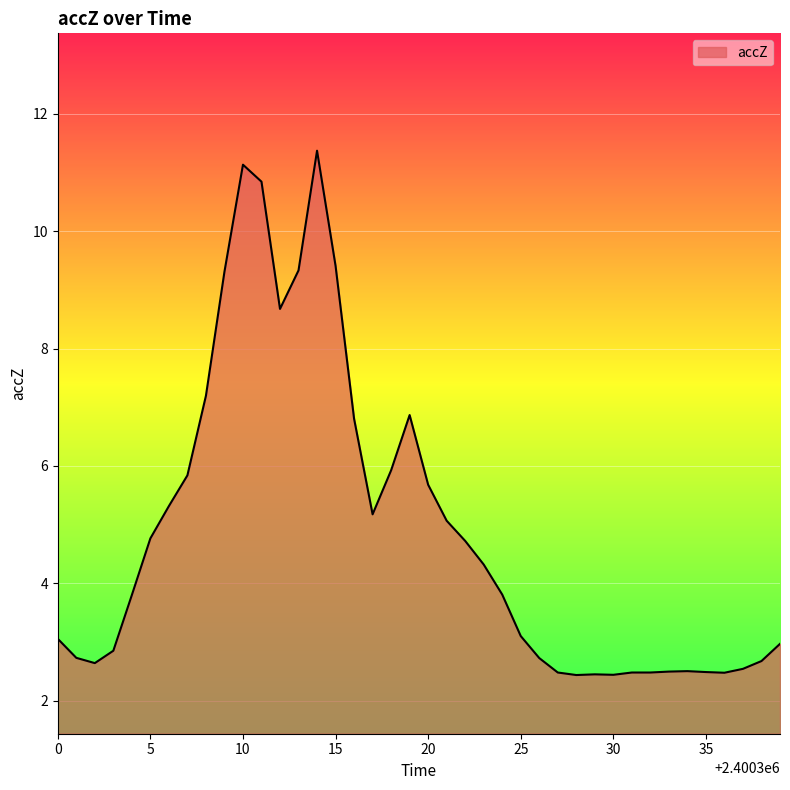

What is the difference between the maximum and minimum values?

8.9